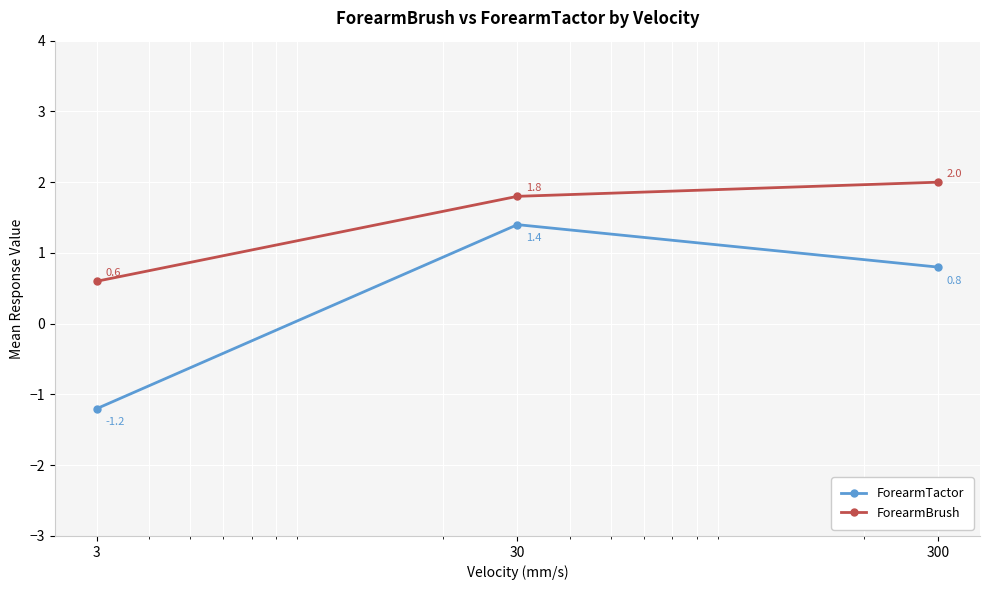

How many distinct data groups are displayed?

2